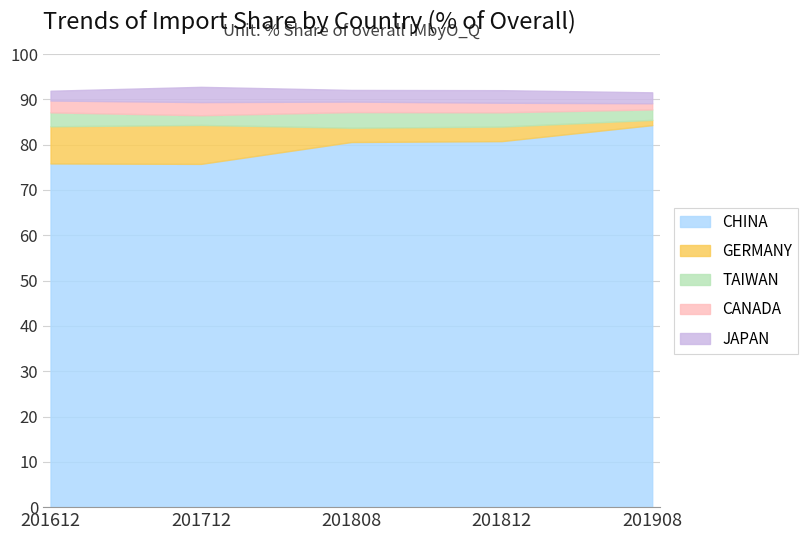

What is the total value across all series at 201612?

91.9